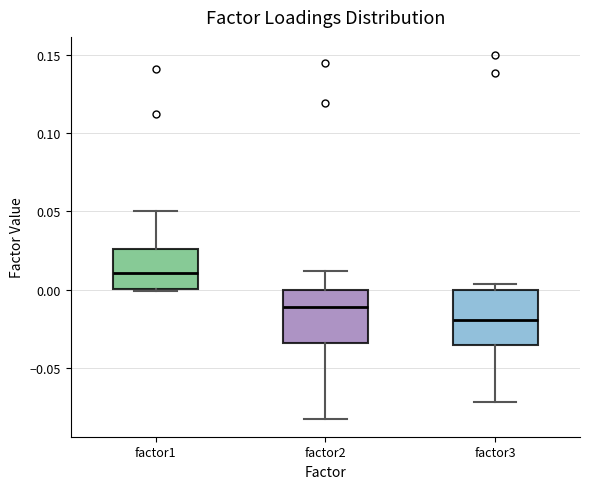

Reading left to right, read every box against the y-axis: the position of its median line, the range the box covers, and the ends of its whiskers. The values are not printed on the chart, so give them approximately, as read against the axis.

factor1: median 0.010, box 0.000 to 0.025, whiskers 0.000 to 0.050
factor2: median -0.010, box -0.035 to 0.000, whiskers -0.080 to 0.010
factor3: median -0.020, box -0.035 to 0.000, whiskers -0.070 to 0.005